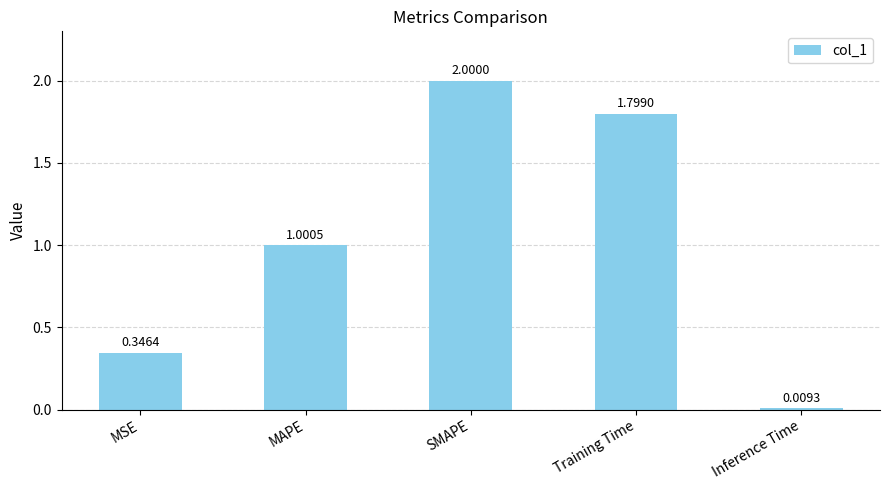

What is the average value?

1.0